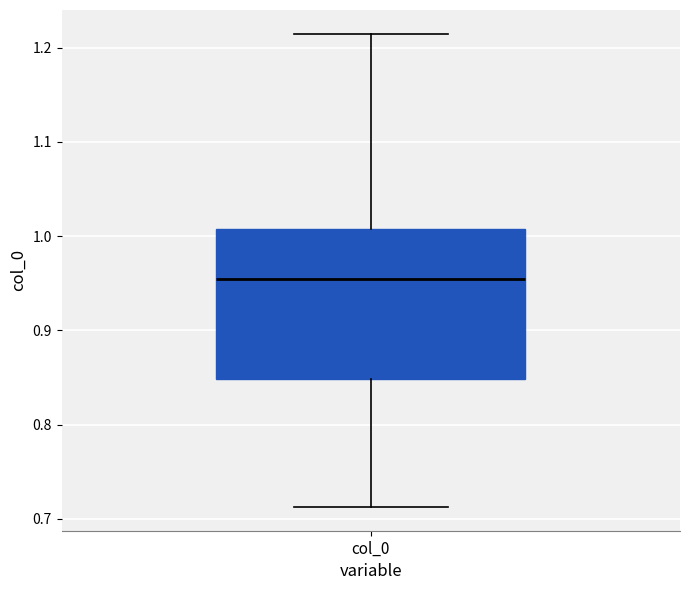

Transcribe this box plot: give where the median line is, the range the box spans, and where the two whiskers end, as read against the y-axis. The values are not printed on the chart, so give them approximately, as read against the axis.

median 0.95, box 0.85 to 1.01, whiskers 0.71 to 1.21